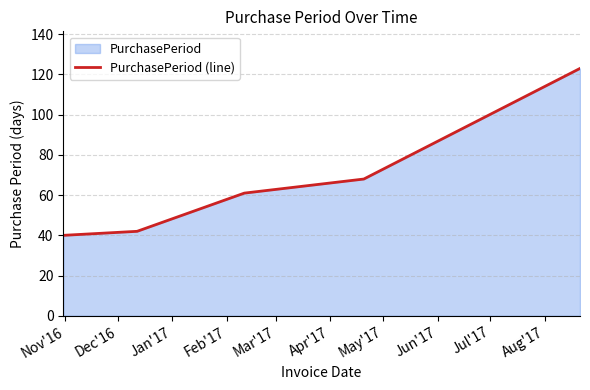

What is the difference between the maximum and second lowest values?

81